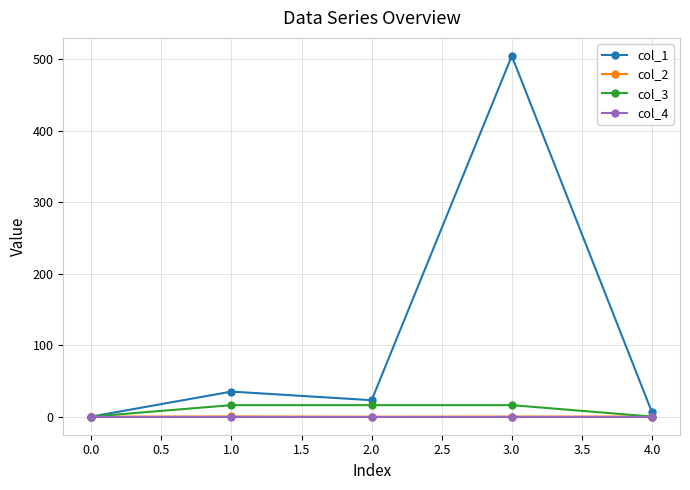

What are all the series names shown in the legend?

col_1, col_2, col_3, col_4